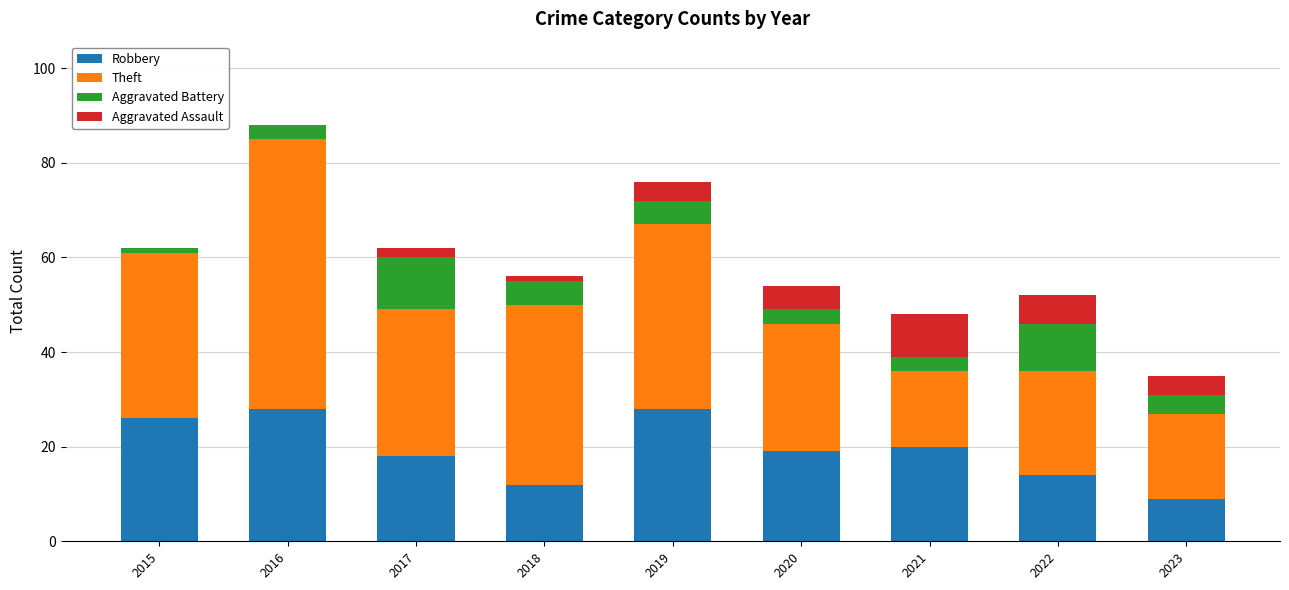

What is the total value across all series at 2019?

76